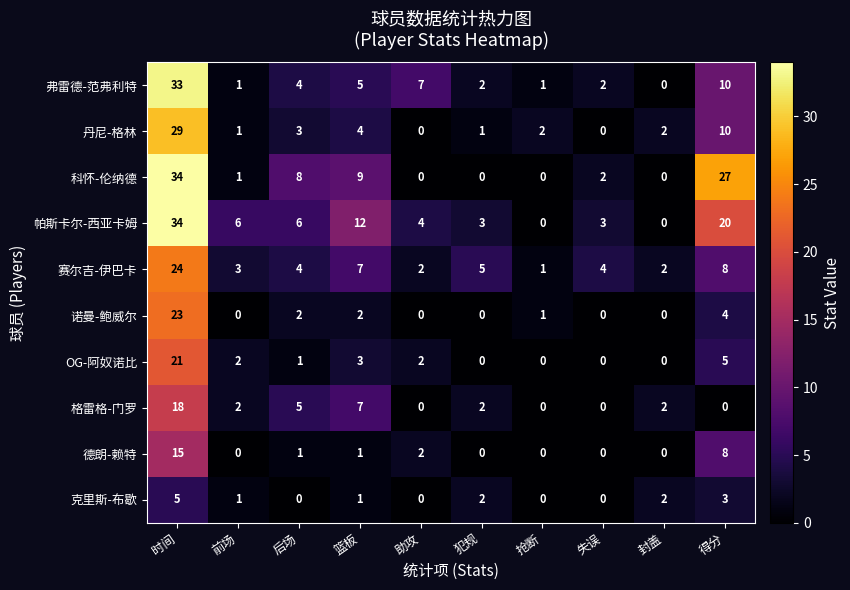

What is the total value across all series at 时间?

236